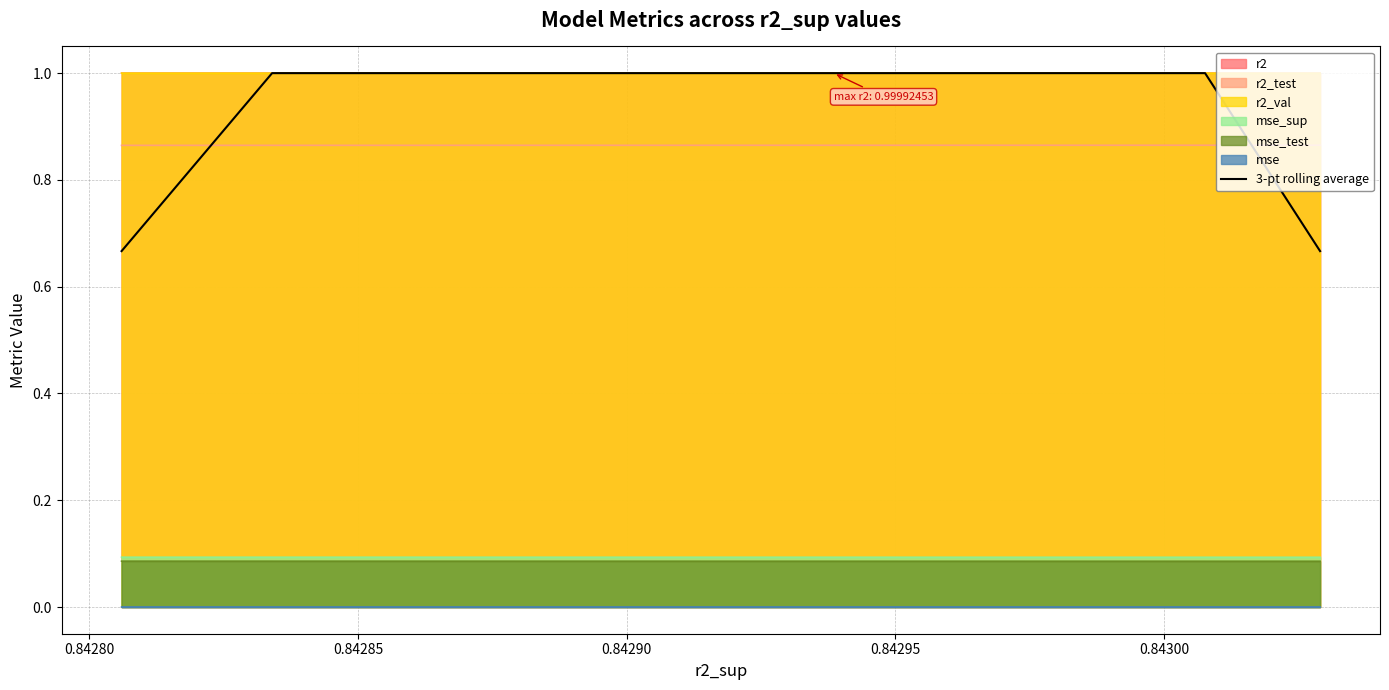

What is the minimum value for r2?

1.0